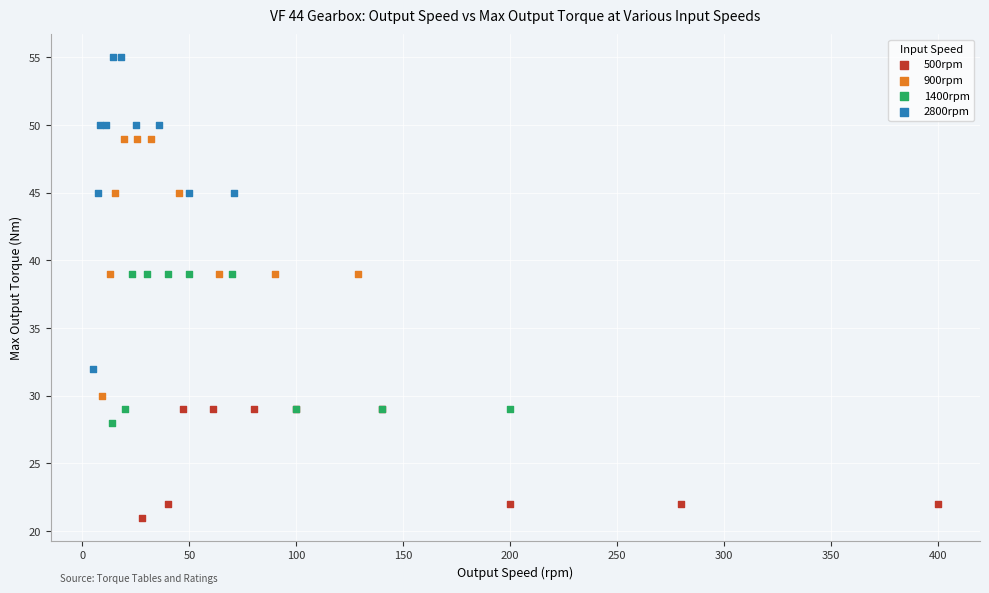

Which series has the largest Y range (max minus min)?

2800rpm